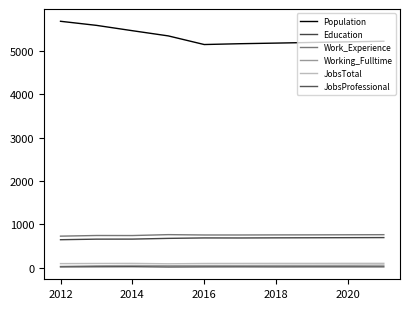

How many lines are shown in the chart?

6